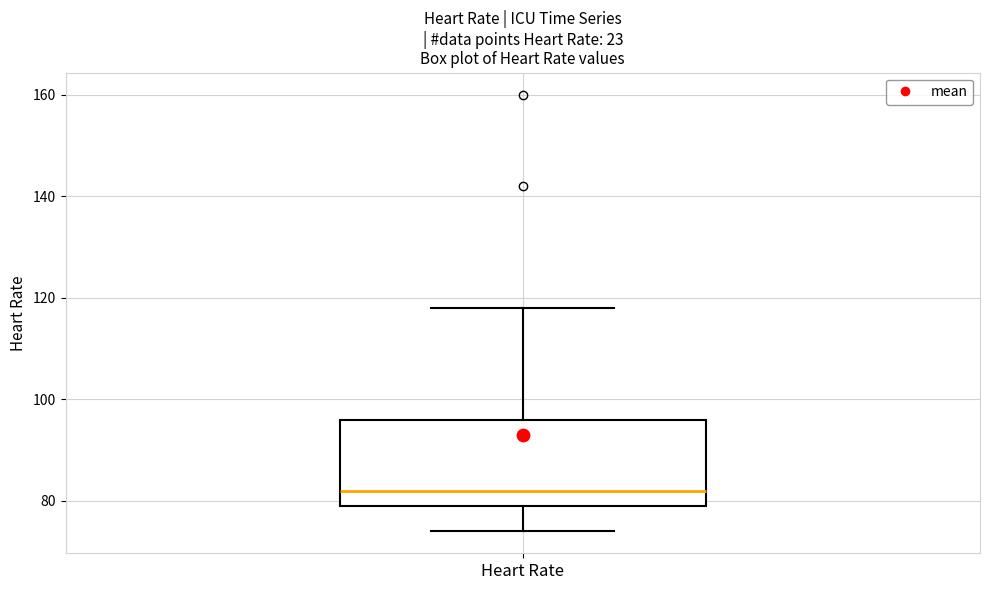

Where does the median line of the box for Heart Rate sit on the y-axis? The values are not printed on the chart, so give them approximately, as read against the axis.

82